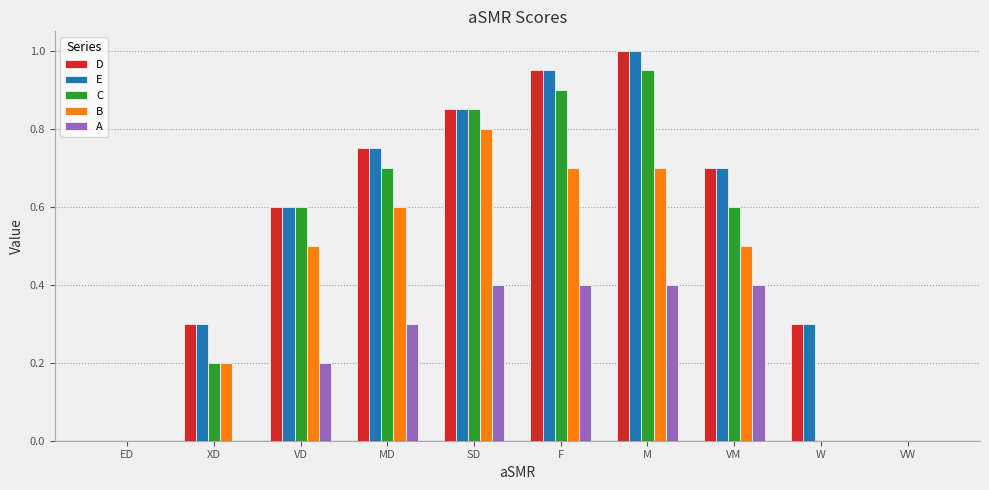

What is the maximum value shown in the chart?

1.0